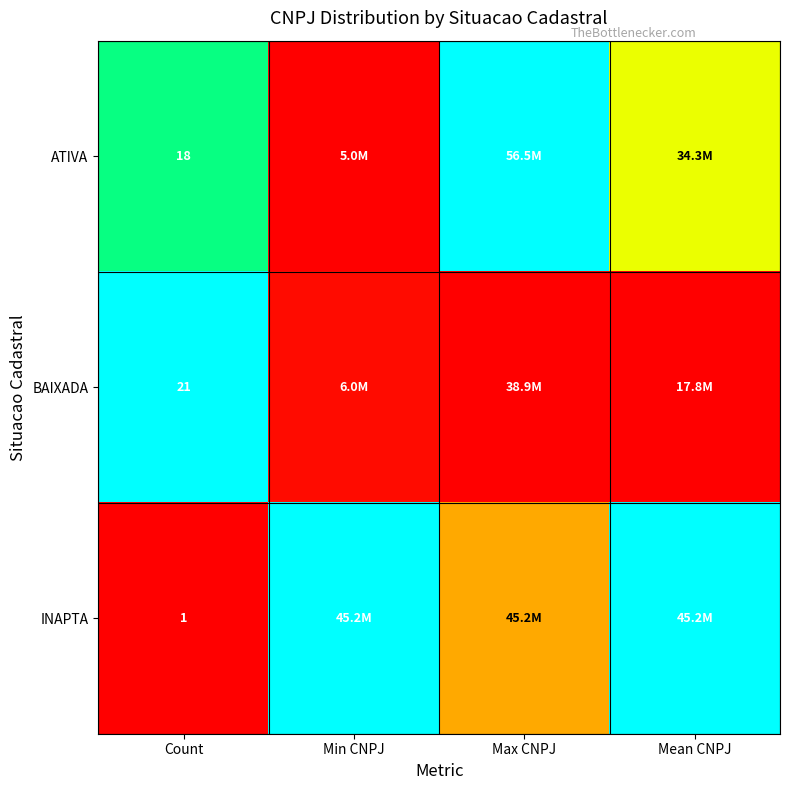

The value of ATIVA at Count is 0.5. True or false?

False